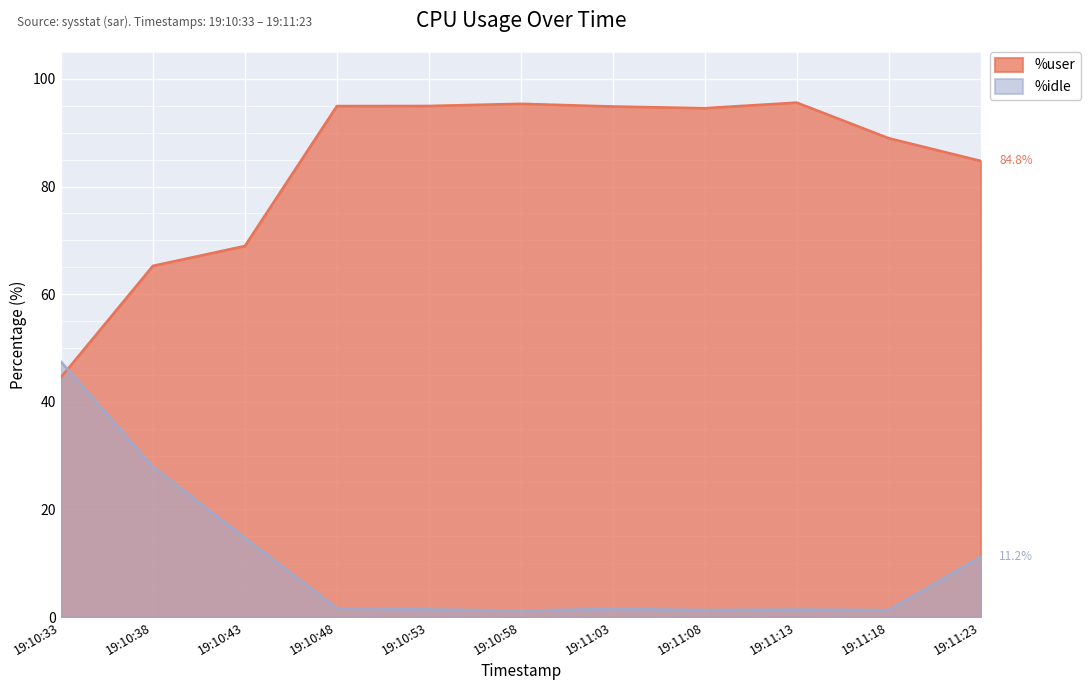

Where is %user nearest to the value 70?

19:10:43